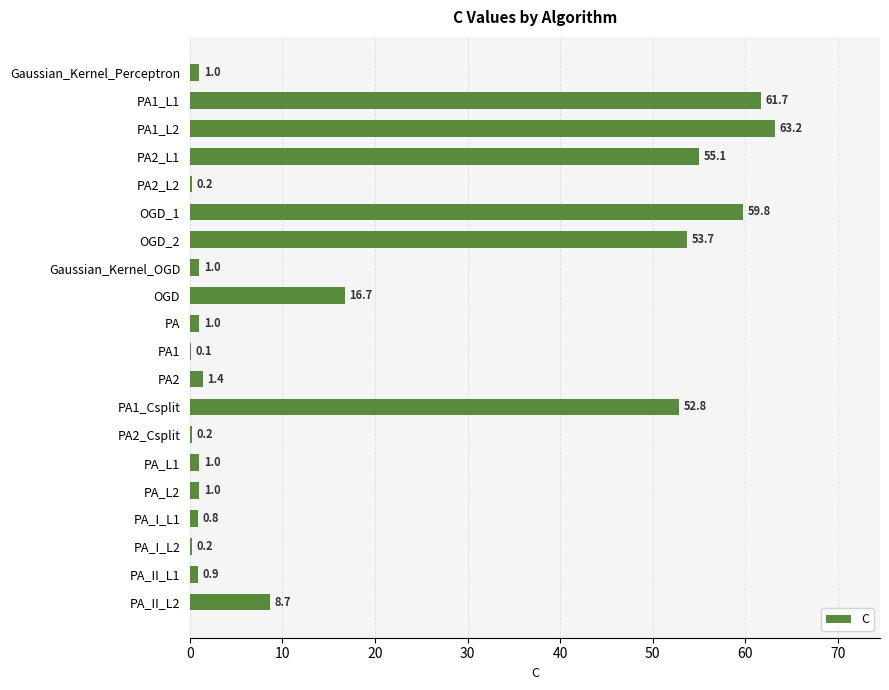

True or false: the data shows 34.1 at OGD_1.

False